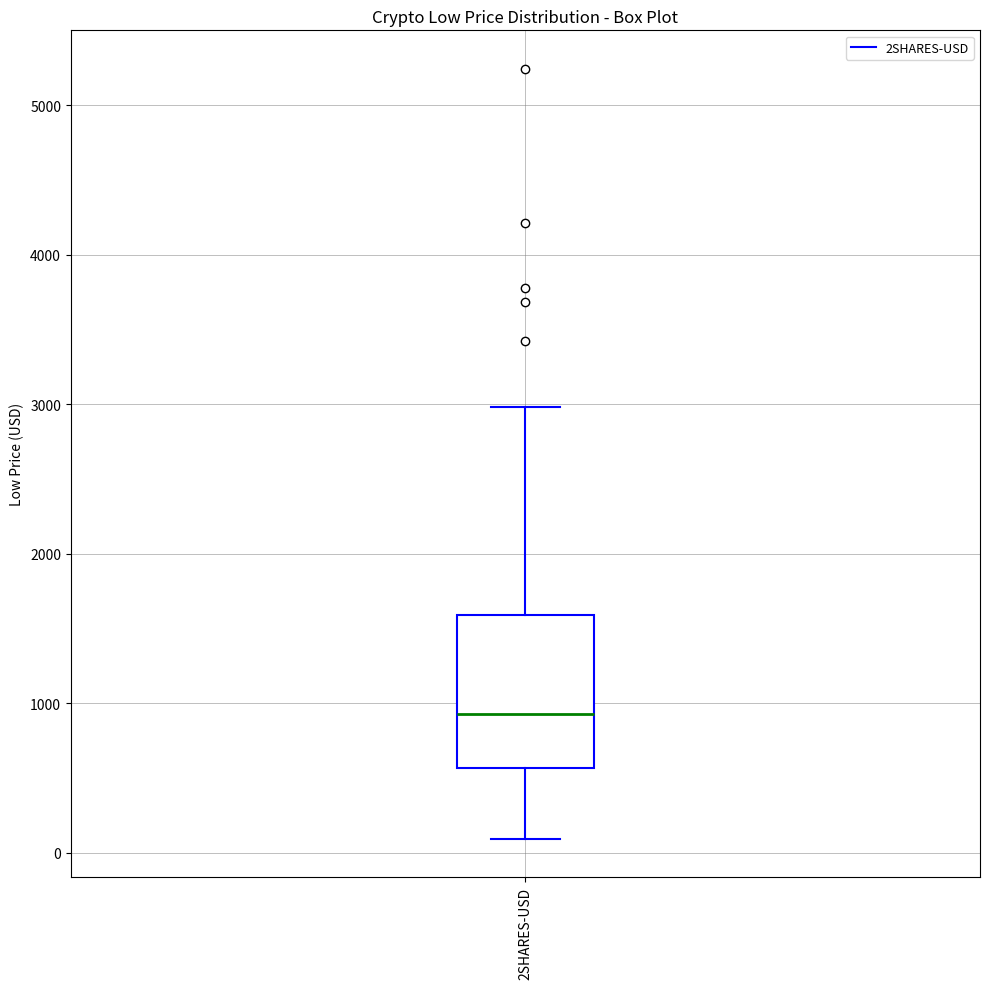

Transcribe this box plot: give where the median line is, the range the box spans, and where the two whiskers end, as read against the y-axis. The values are not printed on the chart, so give them approximately, as read against the axis.

median 900, box 600 to 1600, whiskers 100 to 3000